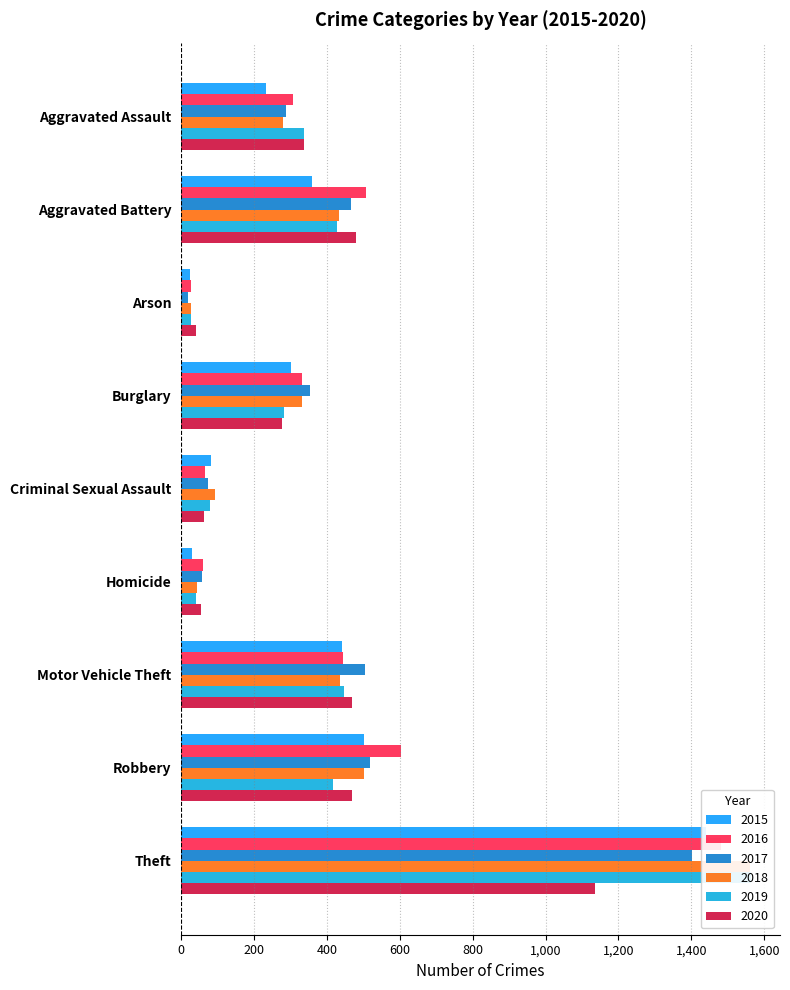

Is it true that 2020 equals 55 at Homicide?

True